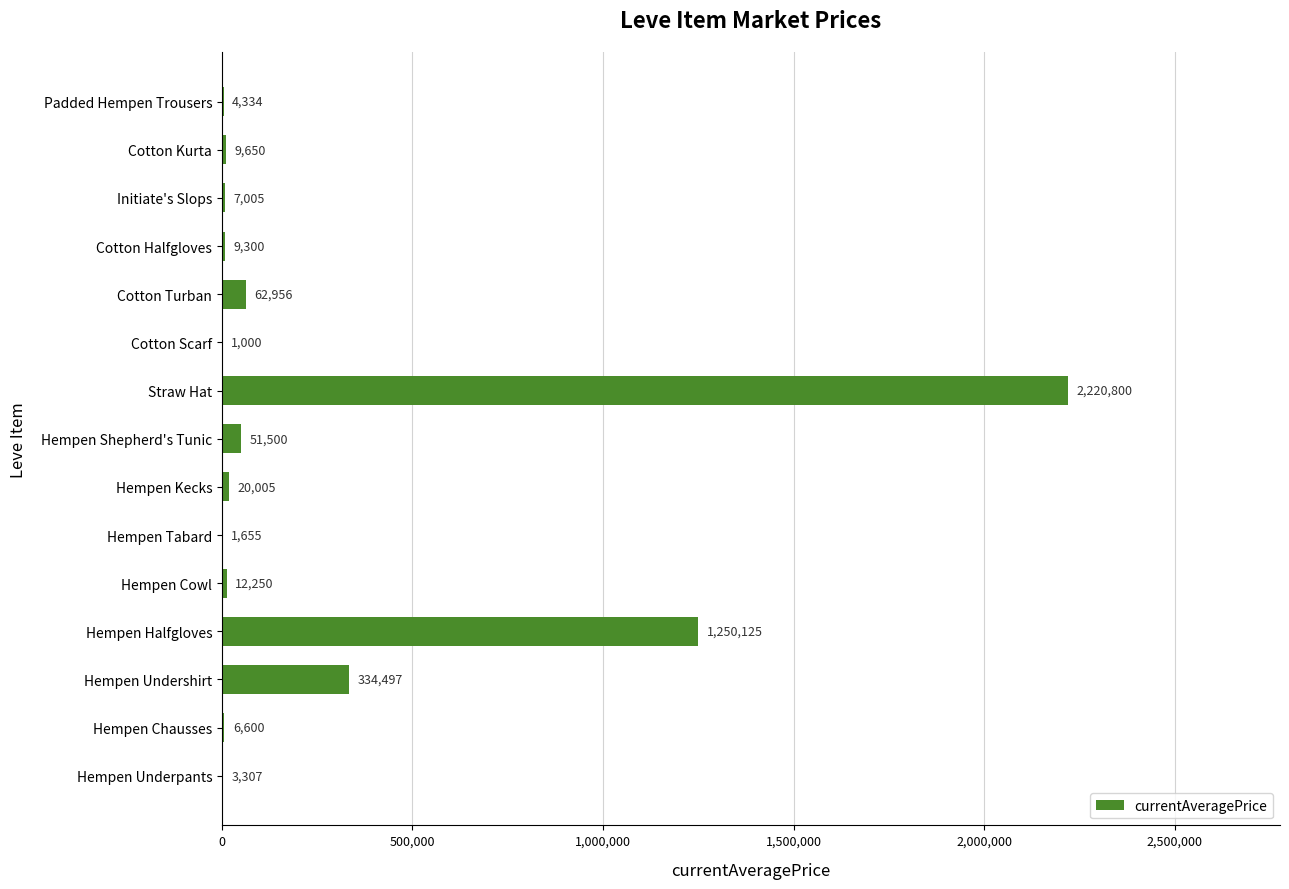

The chart shows a value of 334497.2 at Hempen Undershirt. True or false?

True